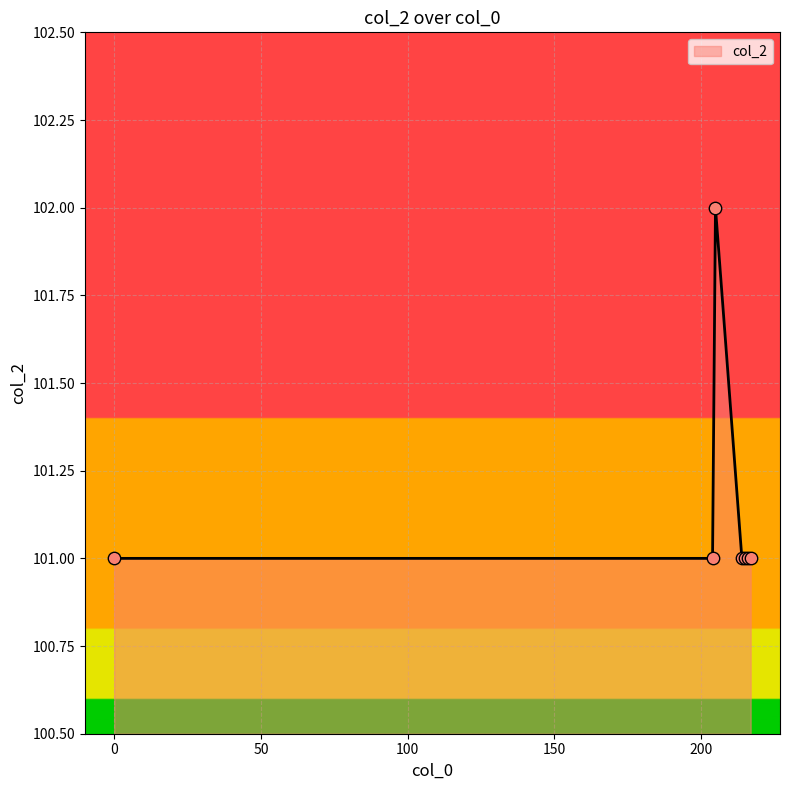

What is the average value?

101